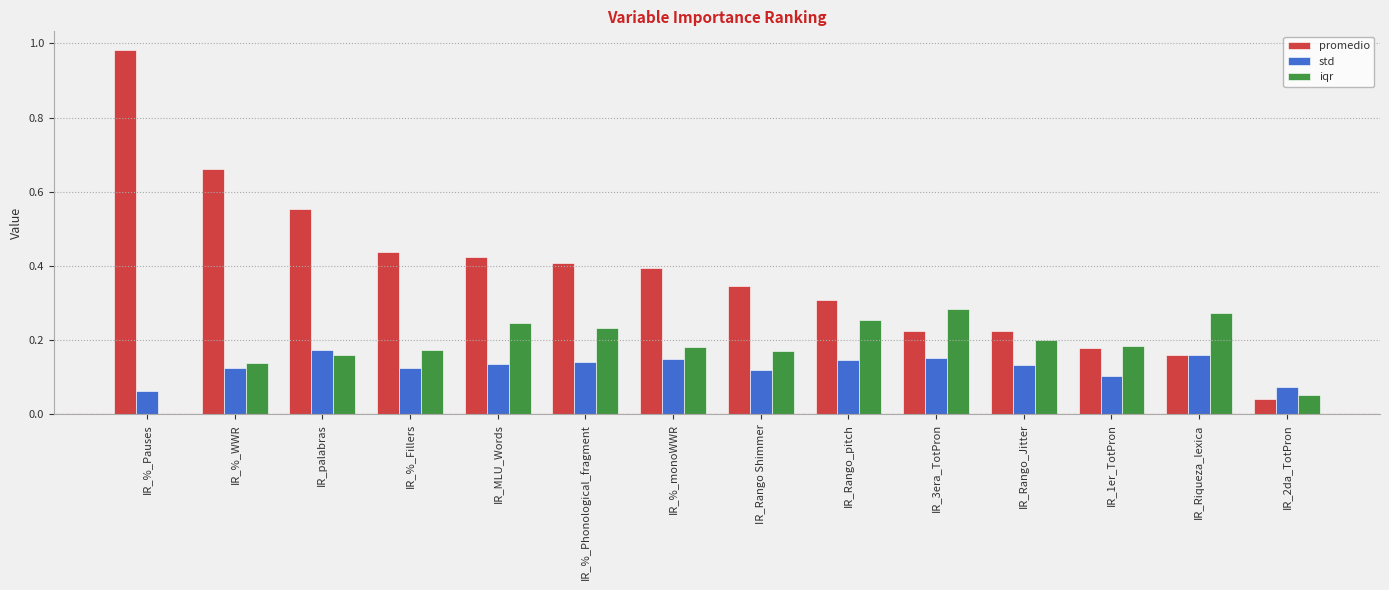

What is the sum of all iqr values?

2.6